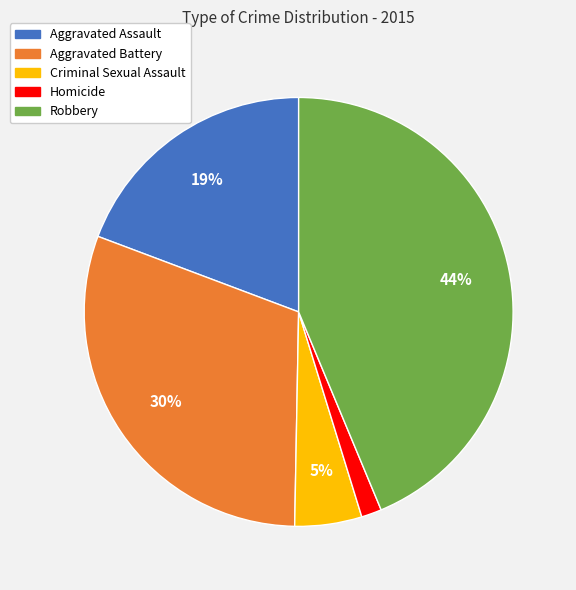

What percentage is the Criminal Sexual Assault slice, to the nearest percent?

5%